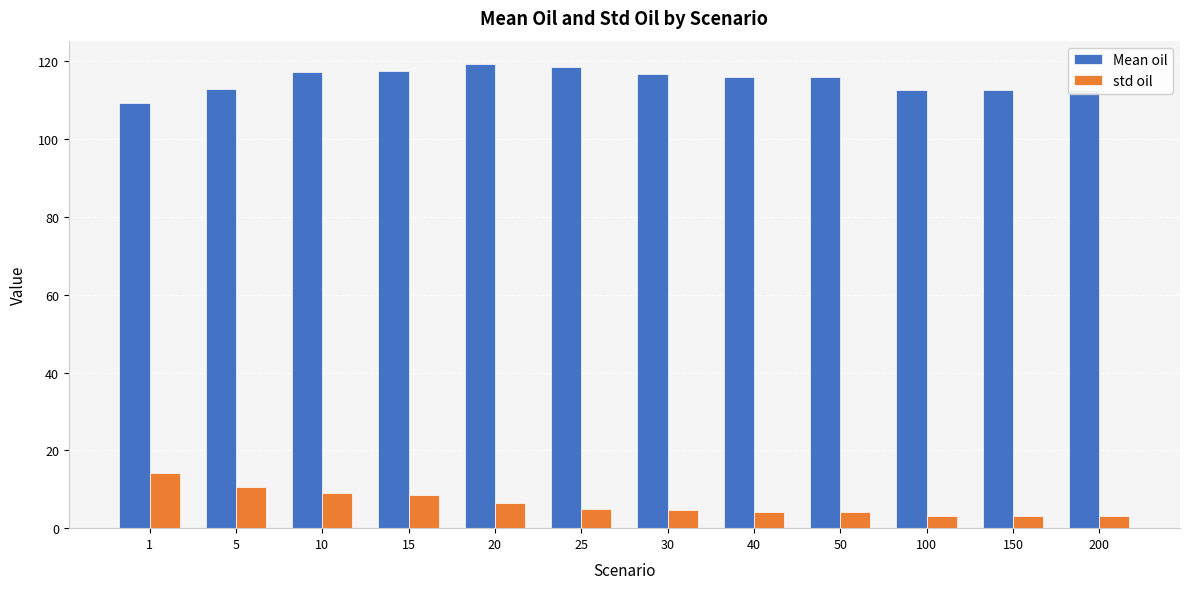

What is the difference between the std oil values at 200 and 40?

1.1